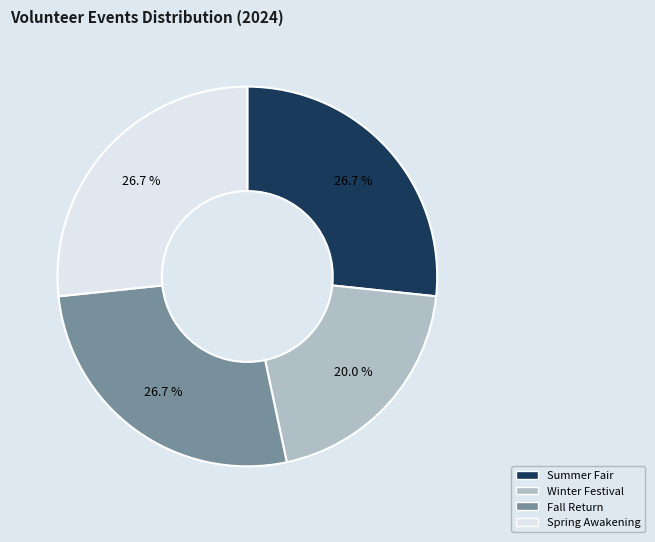

Count the number of slices in the pie.

4